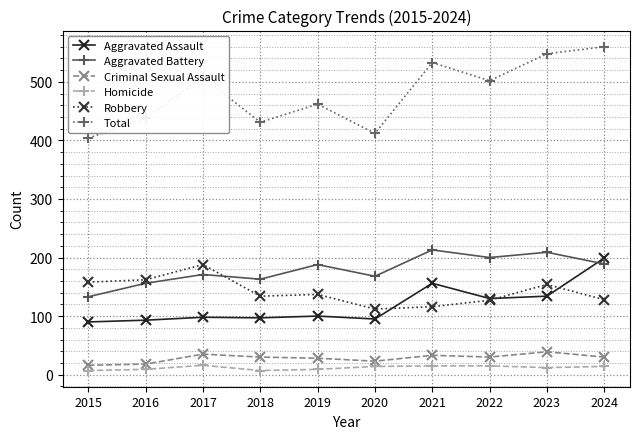

What are all the series names shown in the legend?

Aggravated Assault, Aggravated Battery, Criminal Sexual Assault, Homicide, Robbery, Total